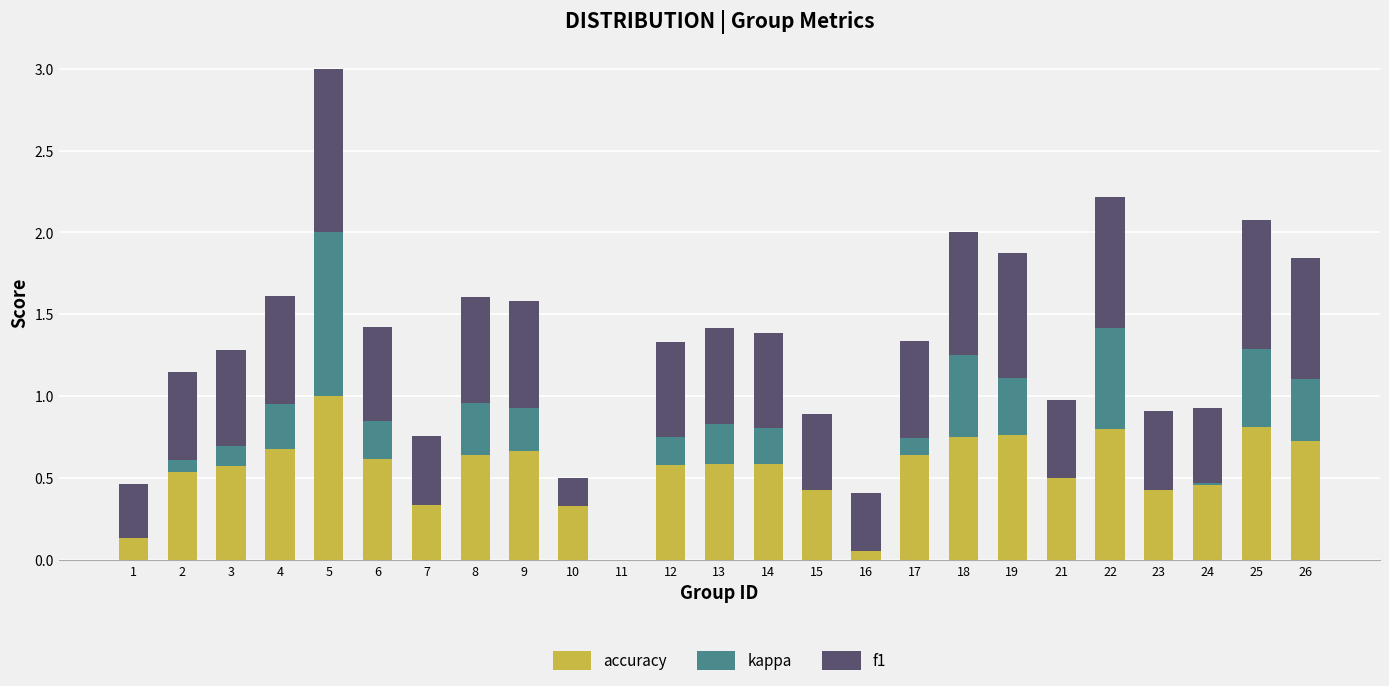

Is it true that f1 equals 1.0 at 5?

True